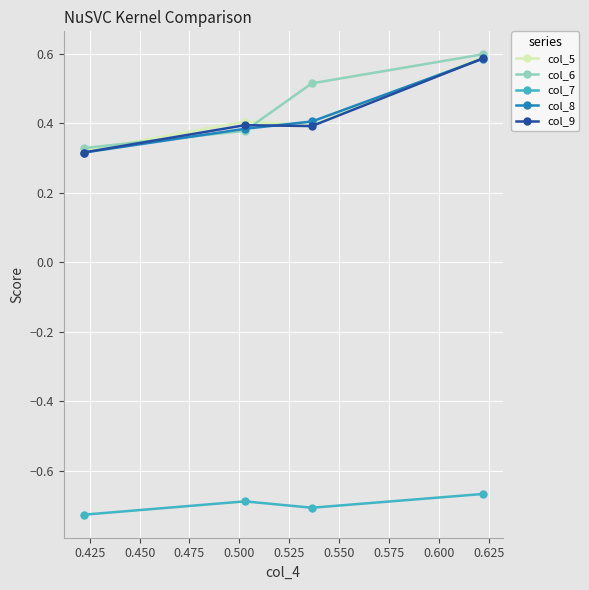

At how many categories does at least one series exceed 0?

4